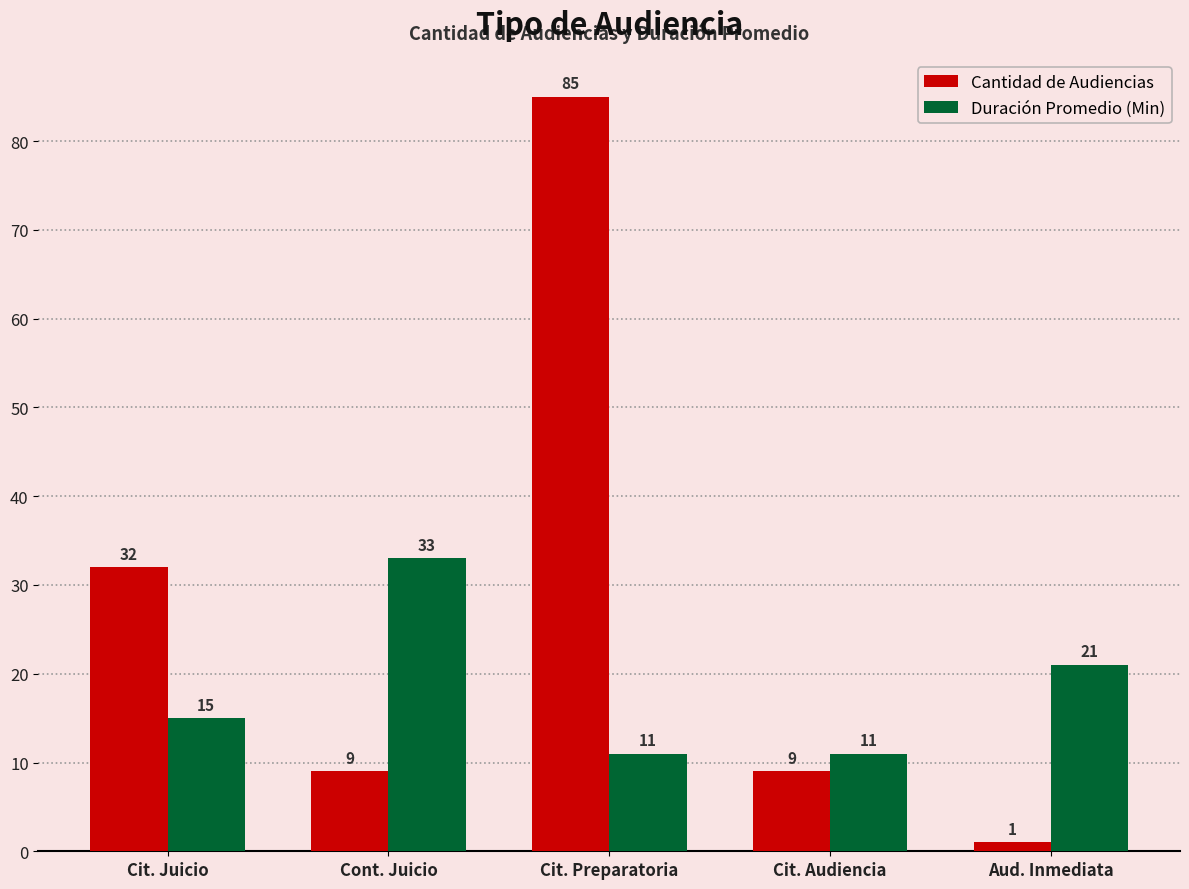

What is the sum of the Duración Promedio (Min) values at Cit. Juicio and Cont. Juicio?

48